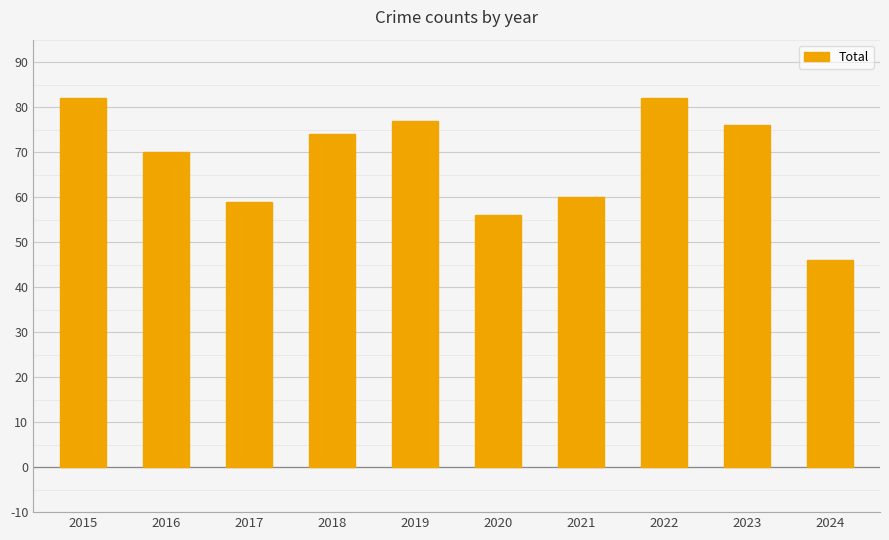

What is the maximum value shown in the chart?

82